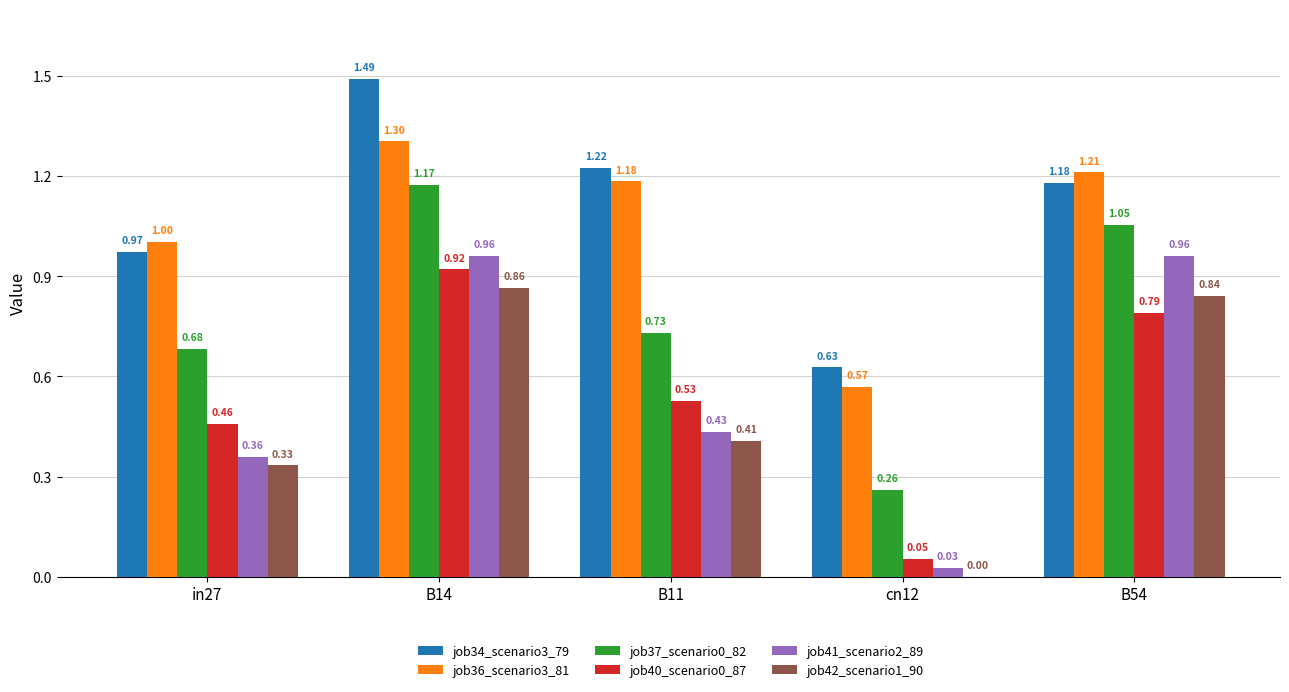

Are the bars horizontal?

No